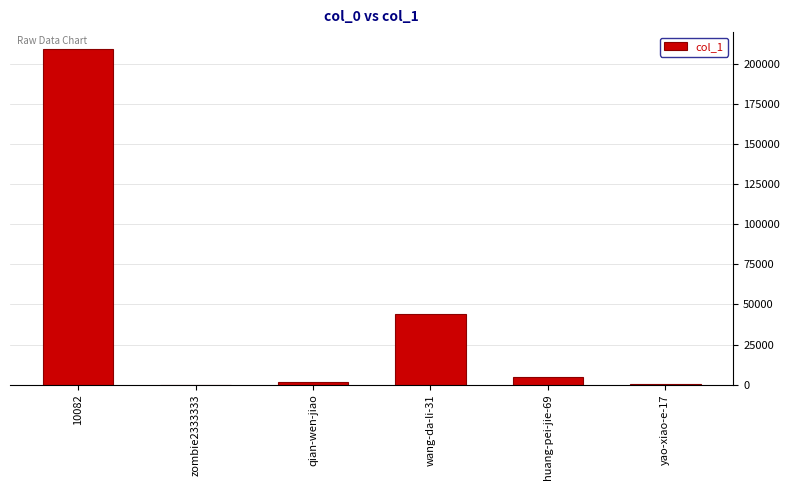

What is the sum of all values?

259627